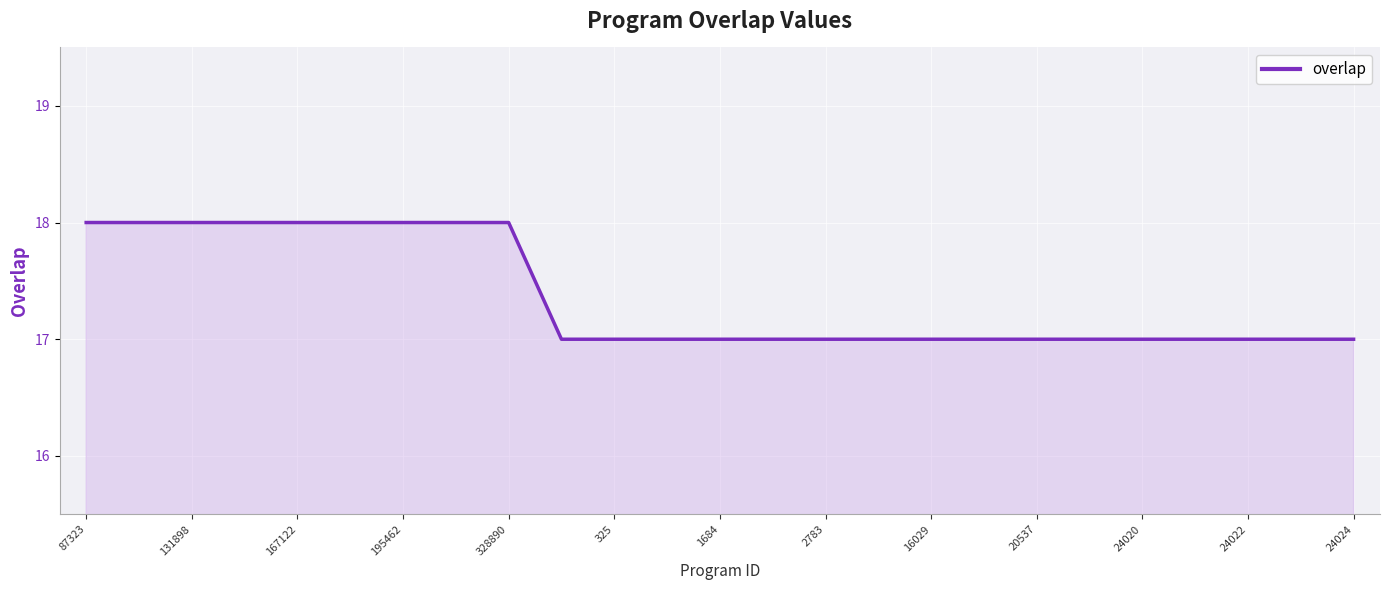

Reading left to right, what are all the values shown in this chart?

18	18	18	18	18	18	18	18	18	17	17	17	17	17	17	17	17	17	17	17	17	17	17	17	17